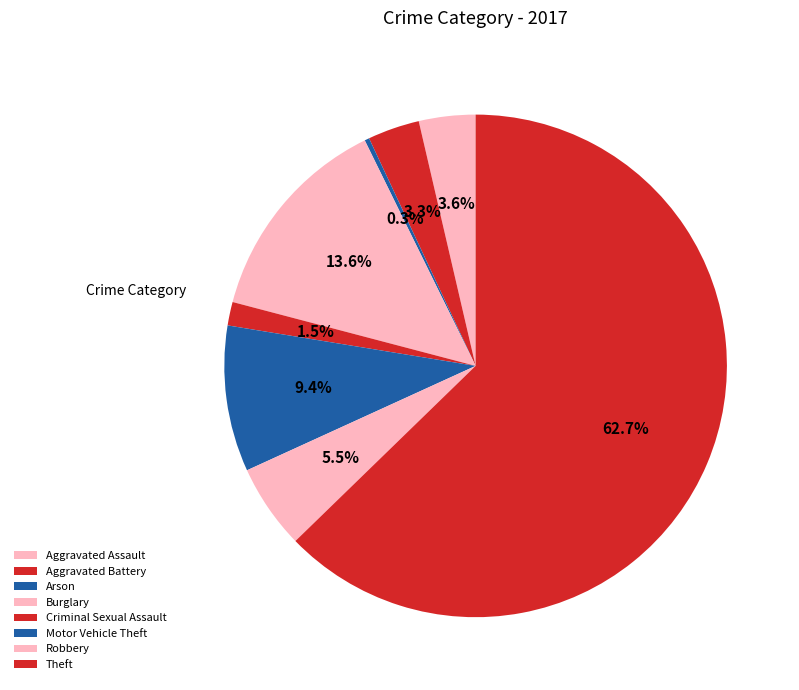

To the nearest percent, what is the average slice percentage?

12%